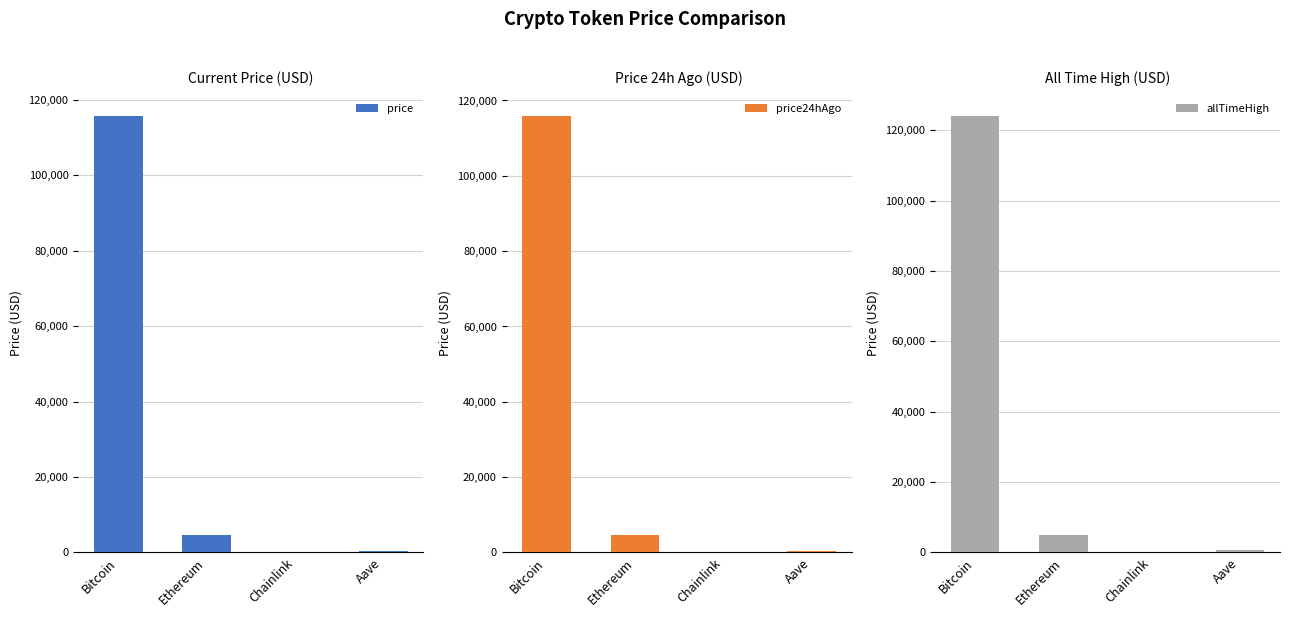

Which series has the widest spread of values?

allTimeHigh